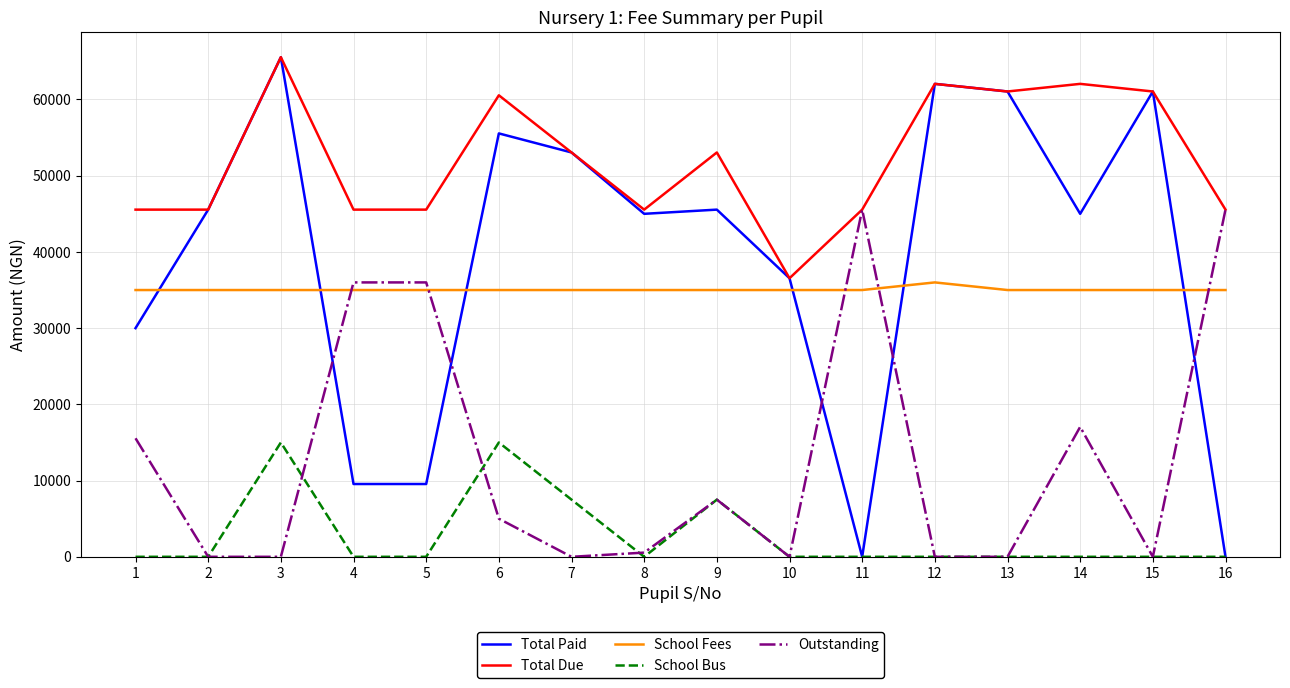

At which label is Outstanding closest to 22775?

14